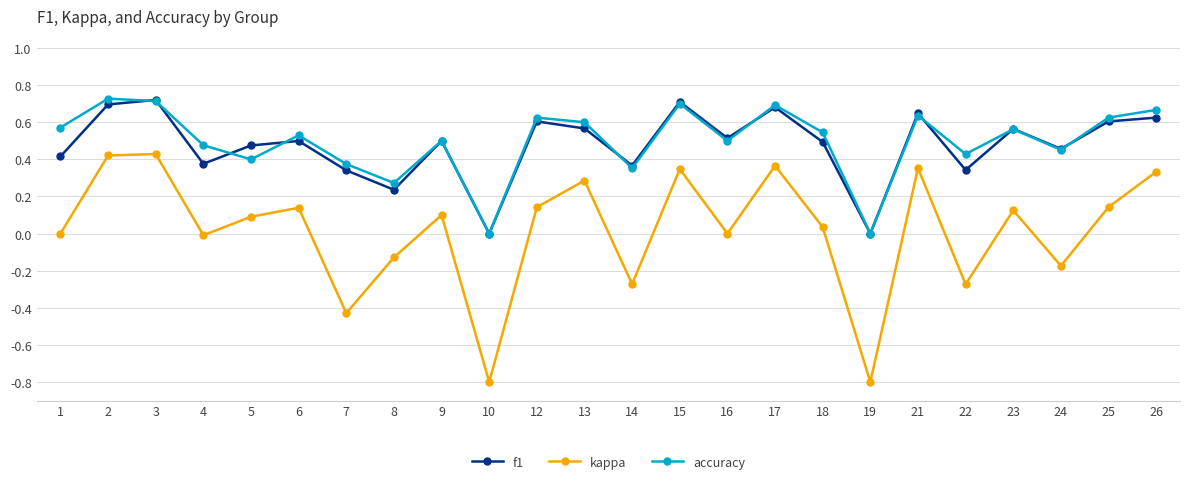

True or false: kappa and f1 intersect in this chart.

False